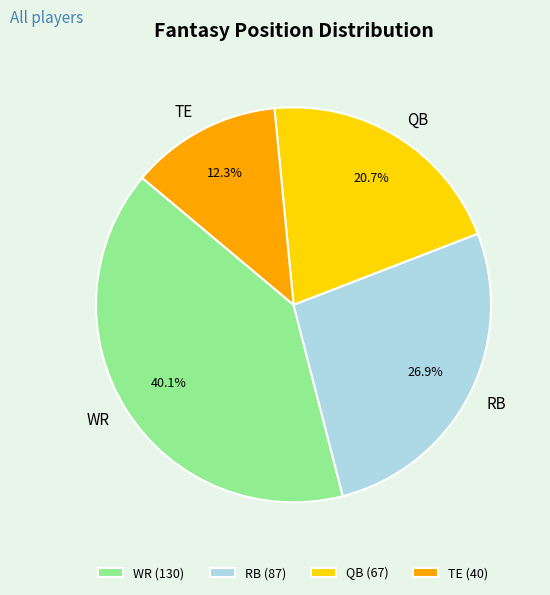

To the nearest percent, what percentage of the pie is QB?

21%